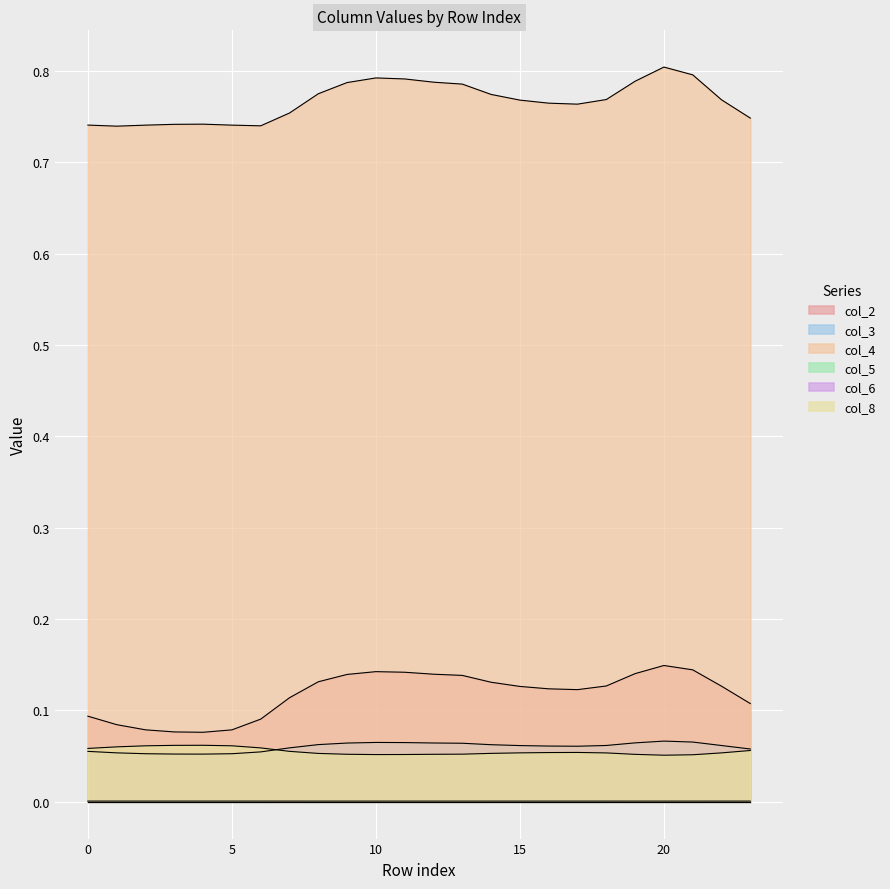

Which series has the largest total across all categories?

col_4